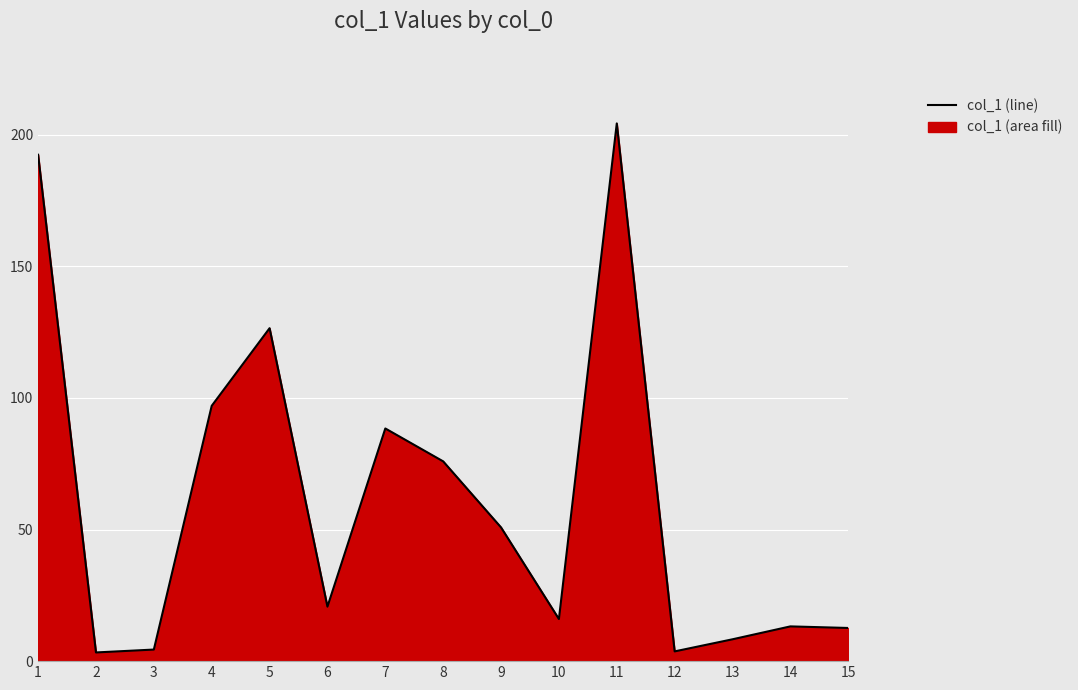

The value at 13 is 11.3. True or false?

False